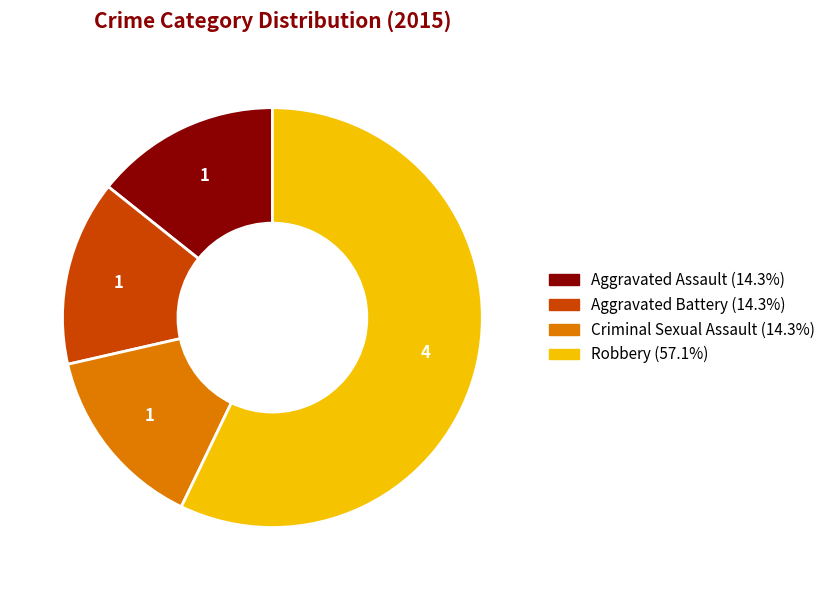

Which has a higher value, Aggravated Assault or Robbery?

Robbery